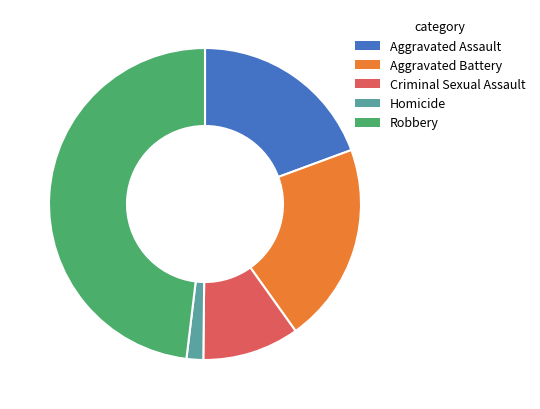

Does Criminal Sexual Assault account for over 50% of the chart?

No